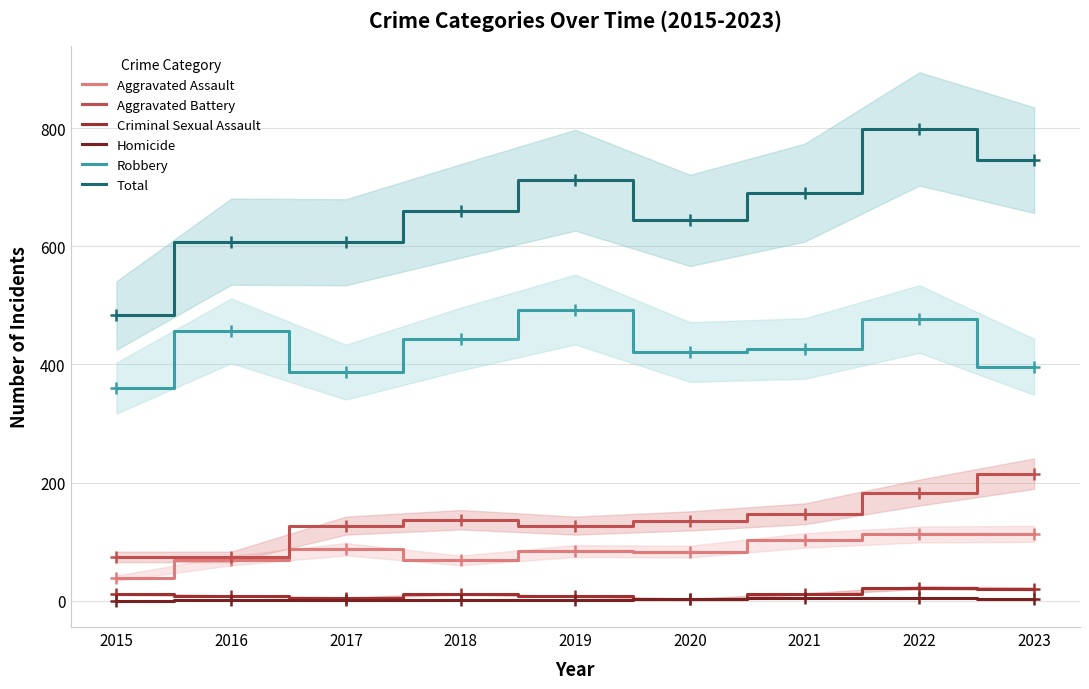

In Total, how many points are higher than both neighbors (excluding endpoints)?

3